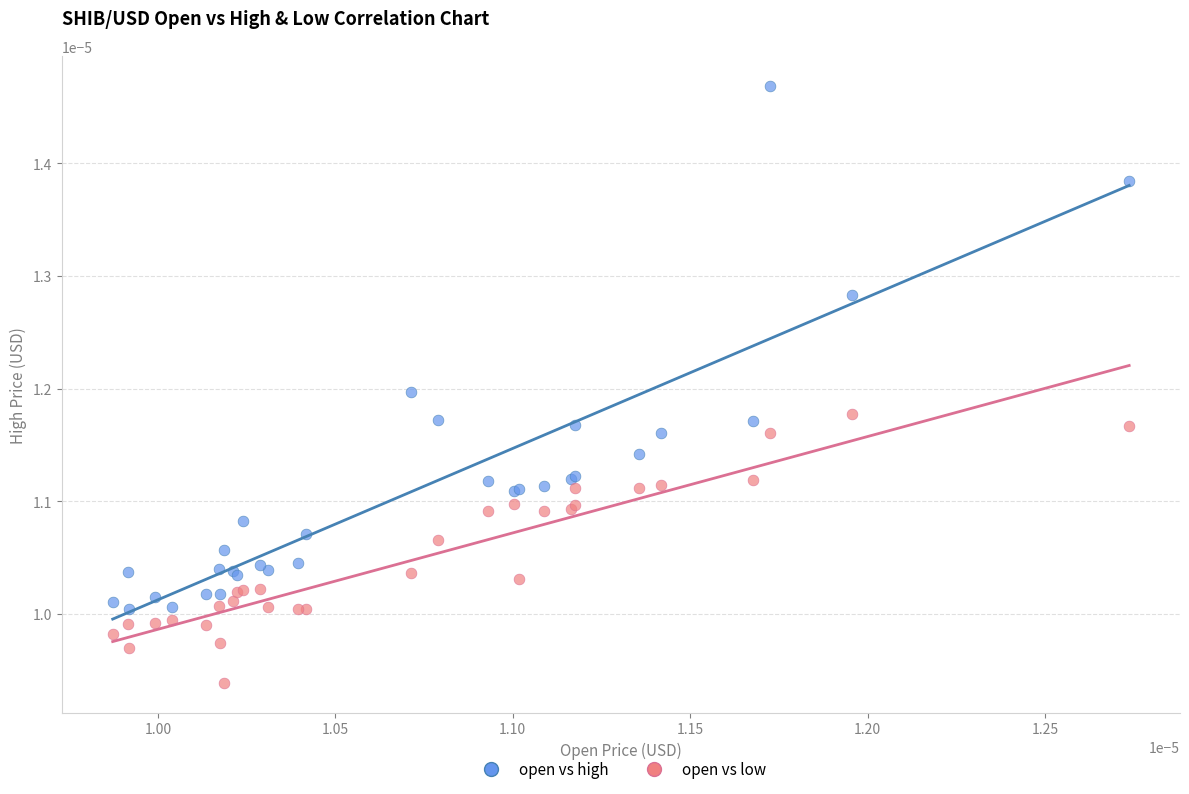

Which series contains the highest Y value?

open vs high